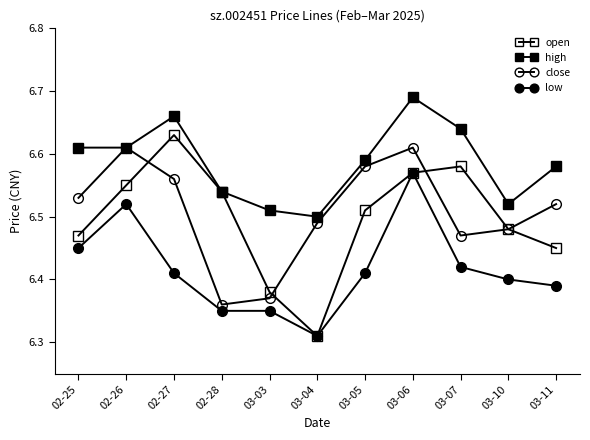

True or false: low has a value of 6.4 at 03-07.

True